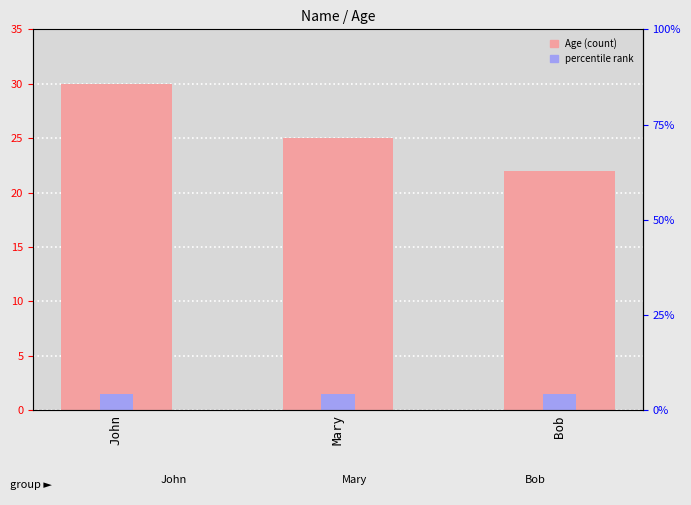

Read the value at John.

30